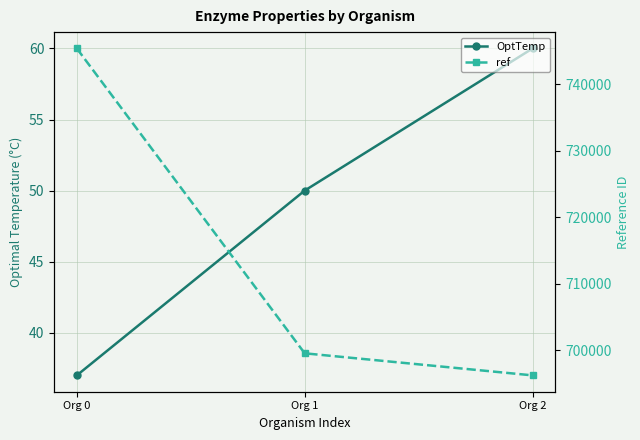

Which has a higher value, Org 2 or Org 1?

Org 2